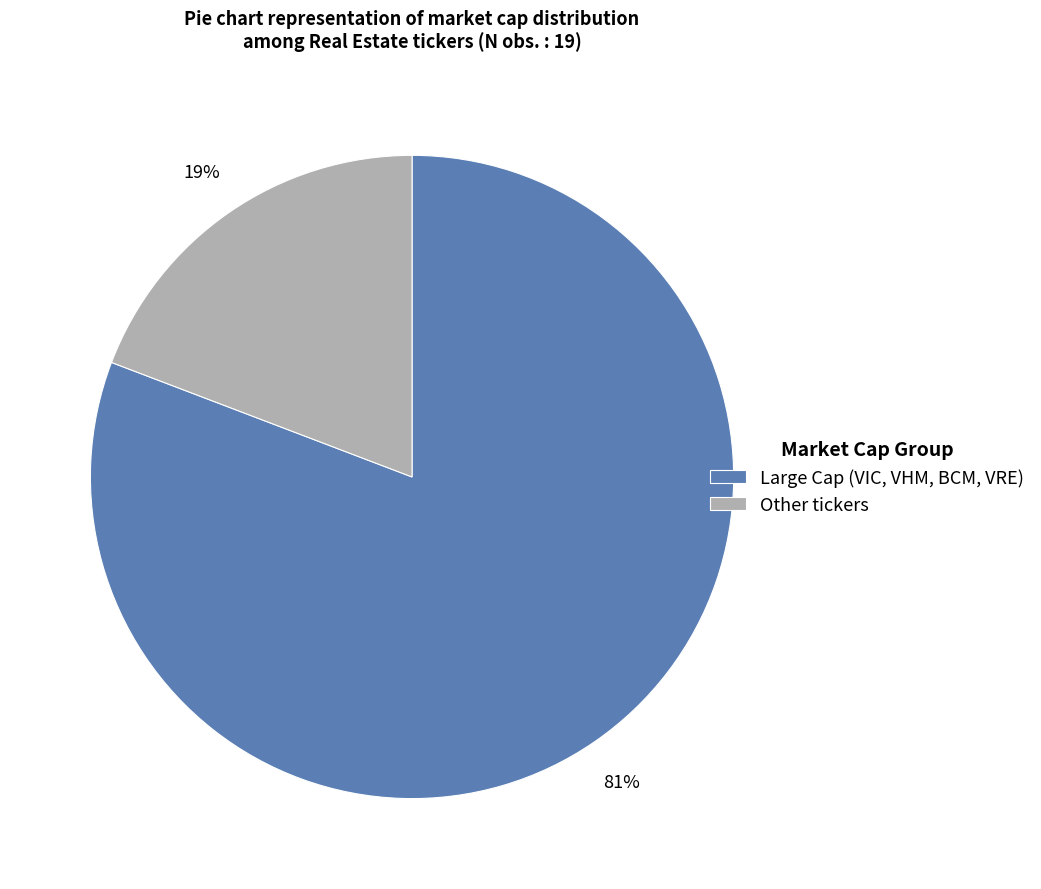

Is the sum of Large Cap (VIC, VHM, BCM, VRE) and Other tickers greater than half?

Yes